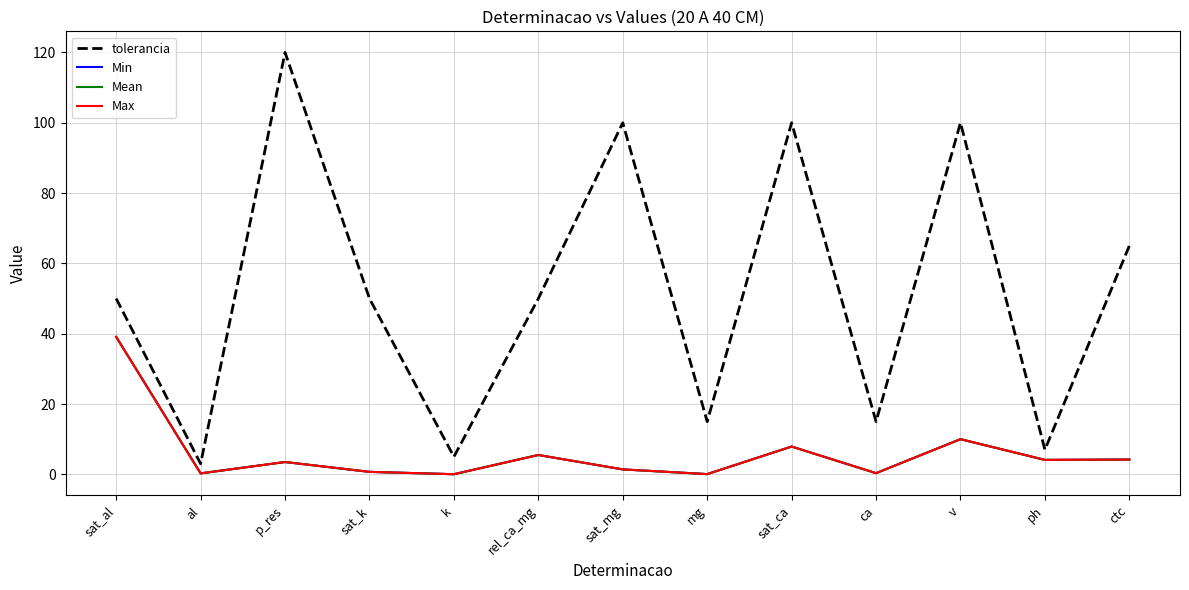

What is the sum of all Max values?

77.1